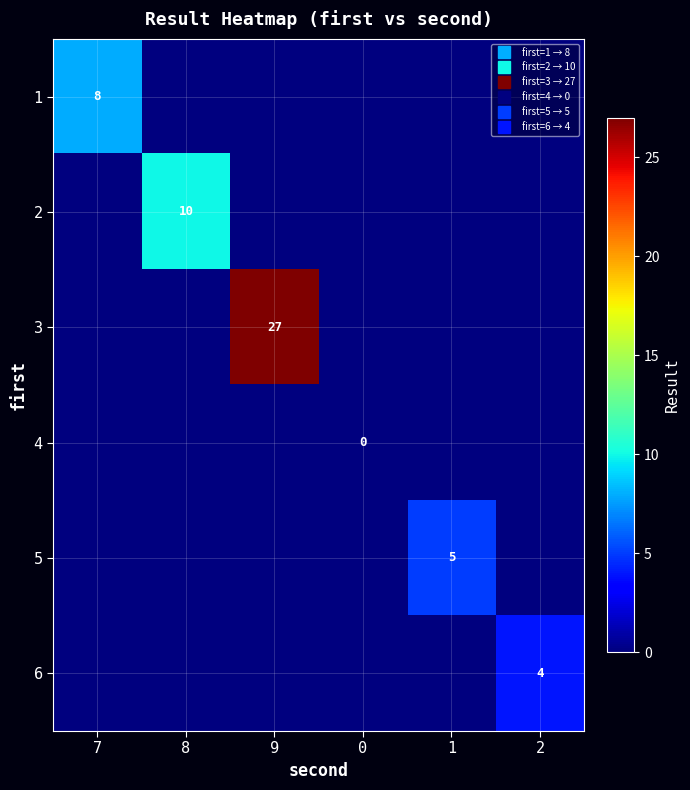

At which label does 5 reach its minimum?

7